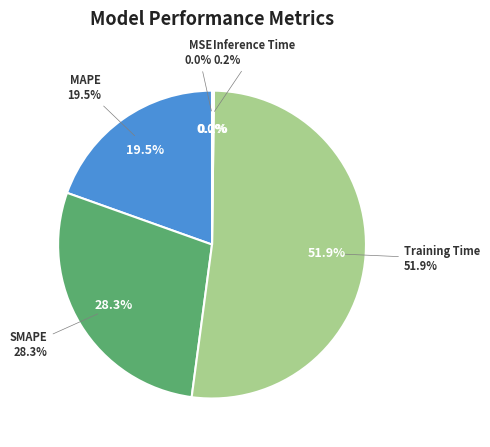

True or false: Training Time accounts for 44% of the total.

False